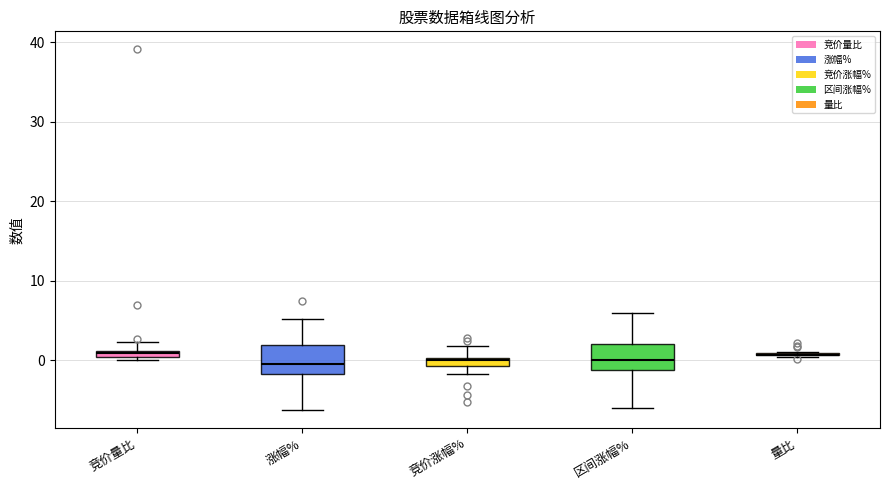

Where does the upper whisker of the box for 竞价涨幅% end on the y-axis? The values are not printed on the chart, so give them approximately, as read against the axis.

2